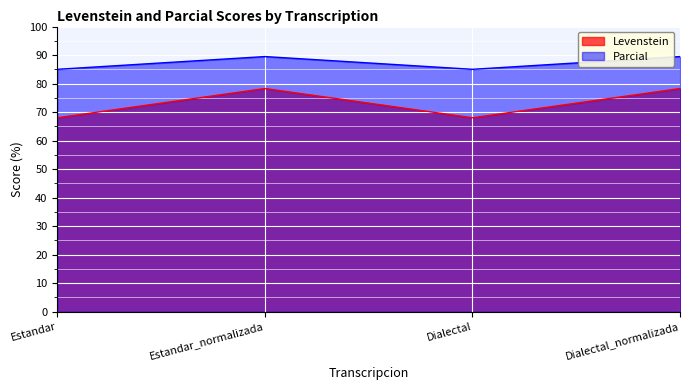

True or false: Levenstein and Parcial intersect in this chart.

False